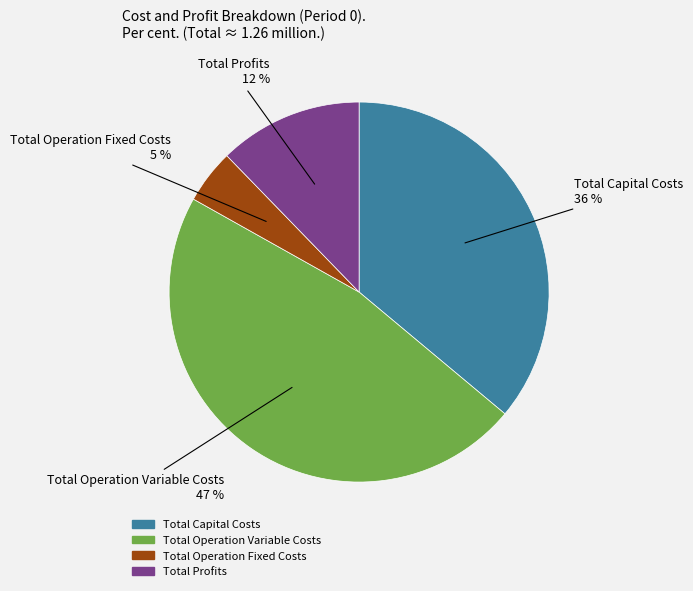

To the nearest percent, what is the average slice percentage?

25%